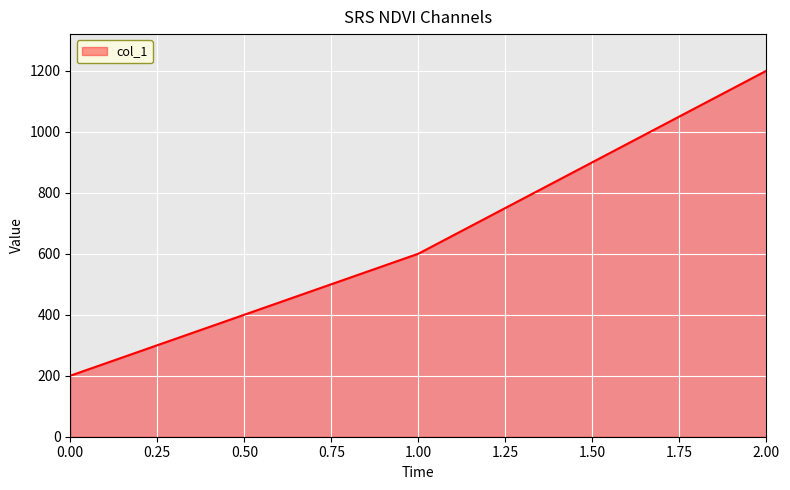

What is the approximate value at 2.00?

1200